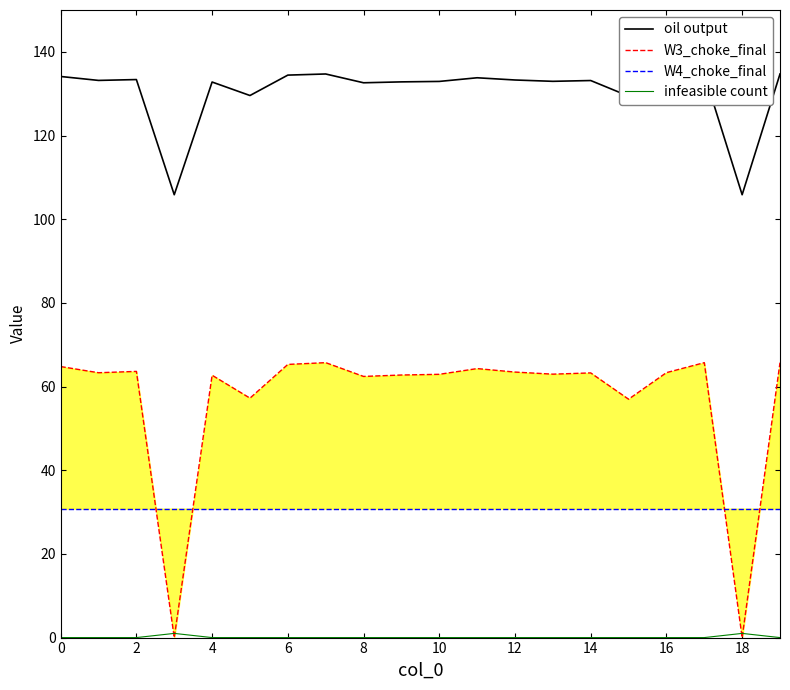

Count the number of data series in this chart.

4